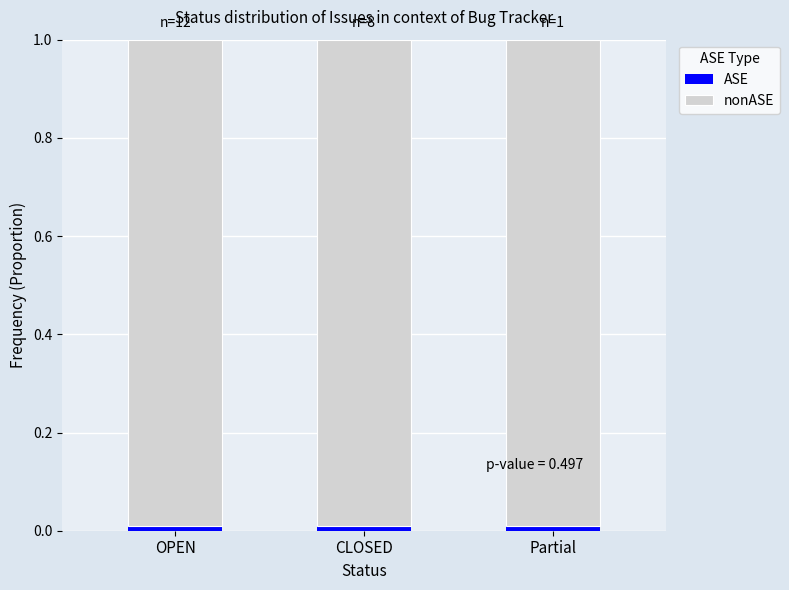

The value of ASE at CLOSED is 0.0. True or false?

True